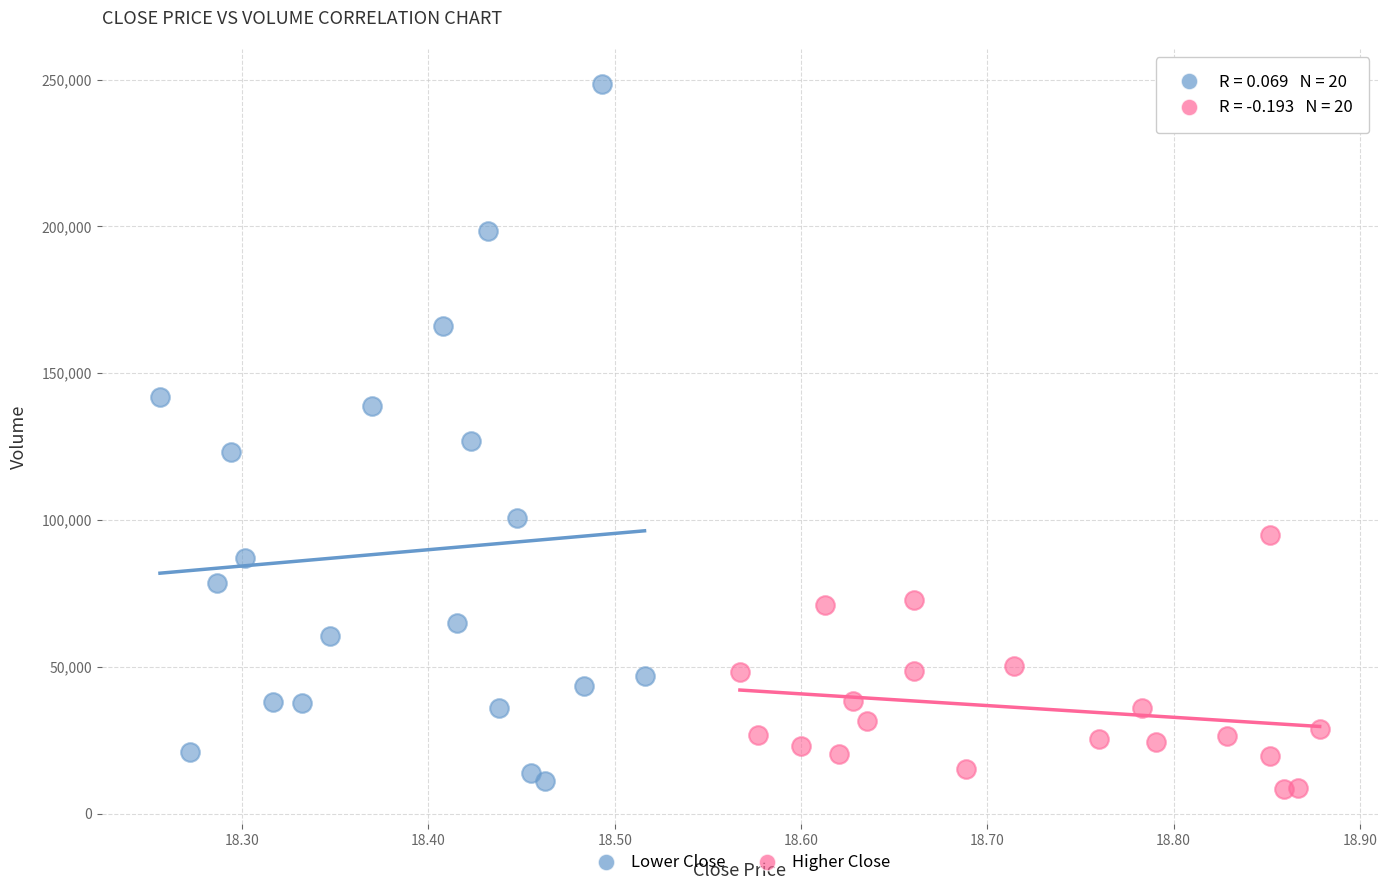

Which series has the largest Y range (max minus min)?

Lower Close